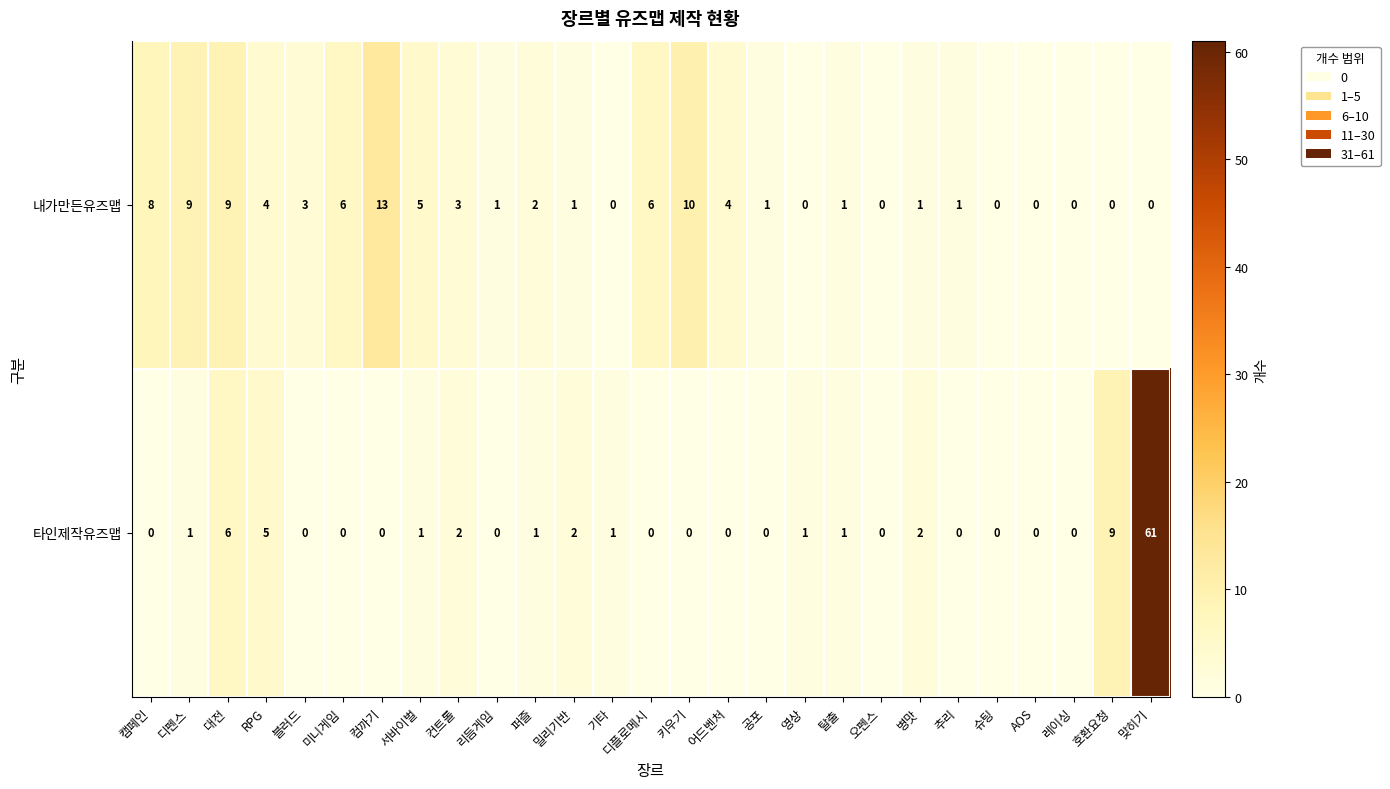

Which series has the largest total across all categories?

타인제작유즈맵